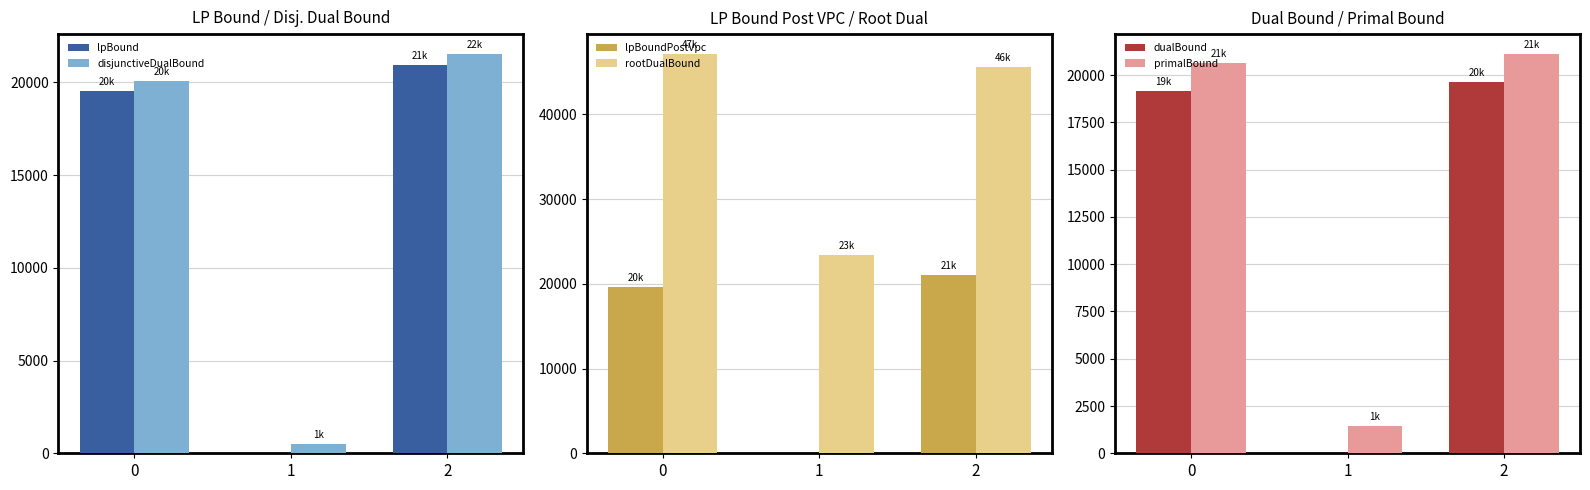

Rank the series by their maximum value, from lowest to highest.

dualBound, lpBound, lpBoundPostVpc, primalBound, disjunctiveDualBound, rootDualBound